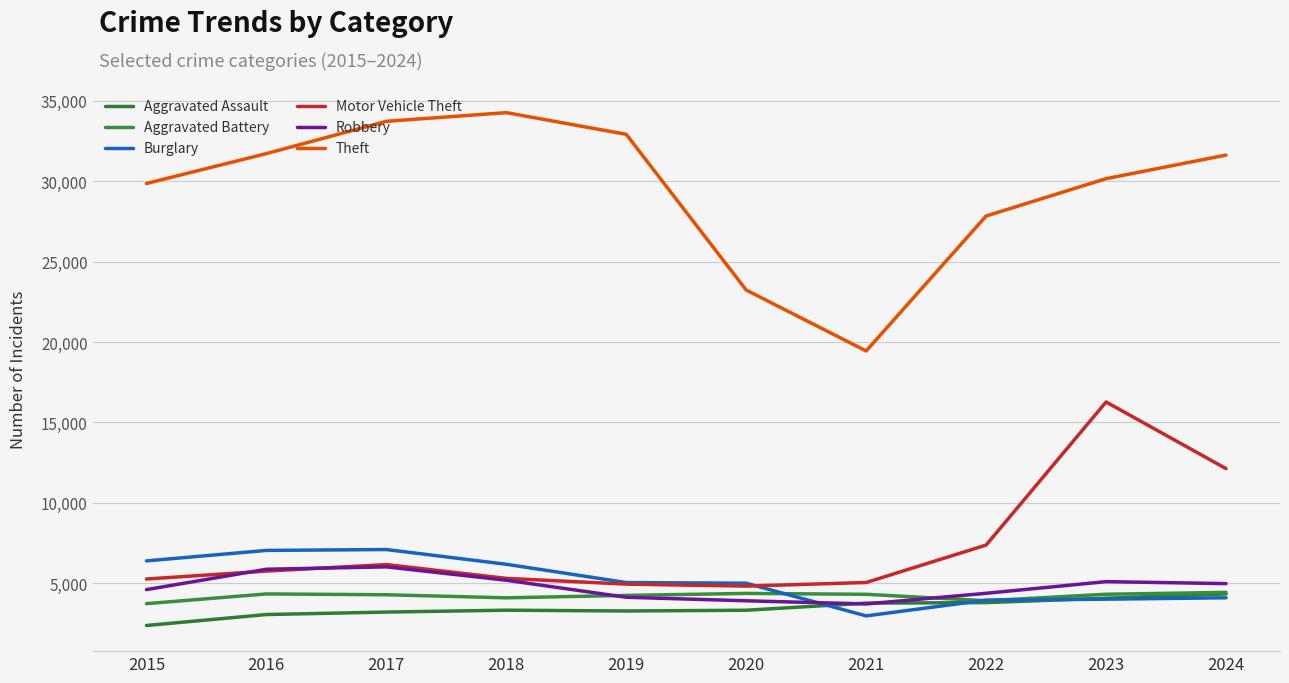

True or false: Aggravated Battery and Theft cross at least once.

False